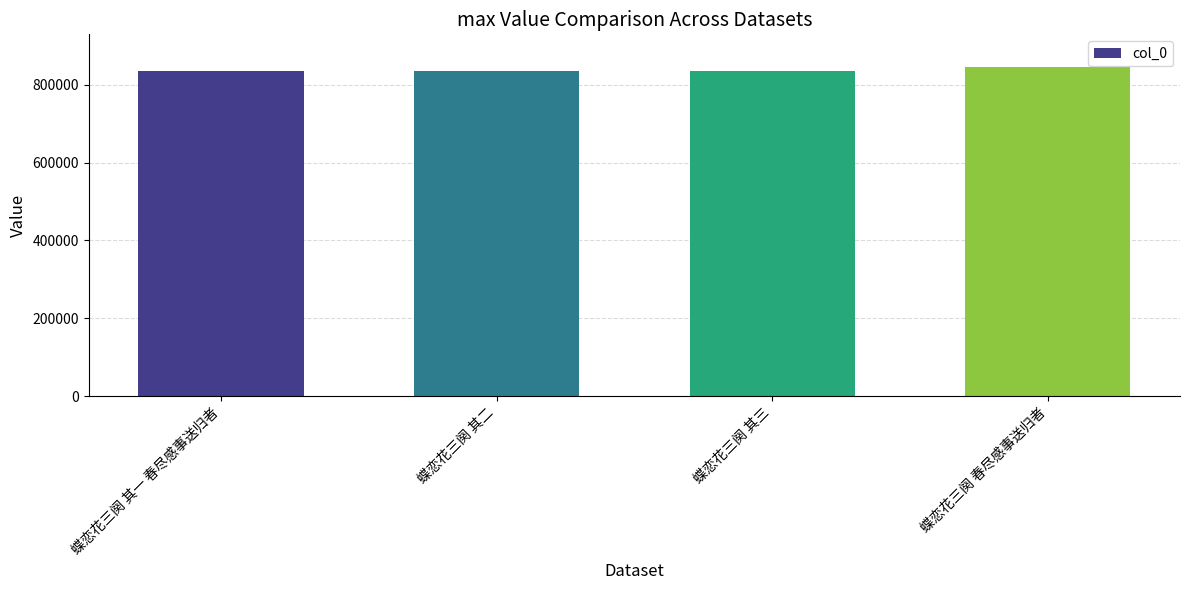

What is the label of the 2nd bar from the left?

蝶恋花三阕 其二